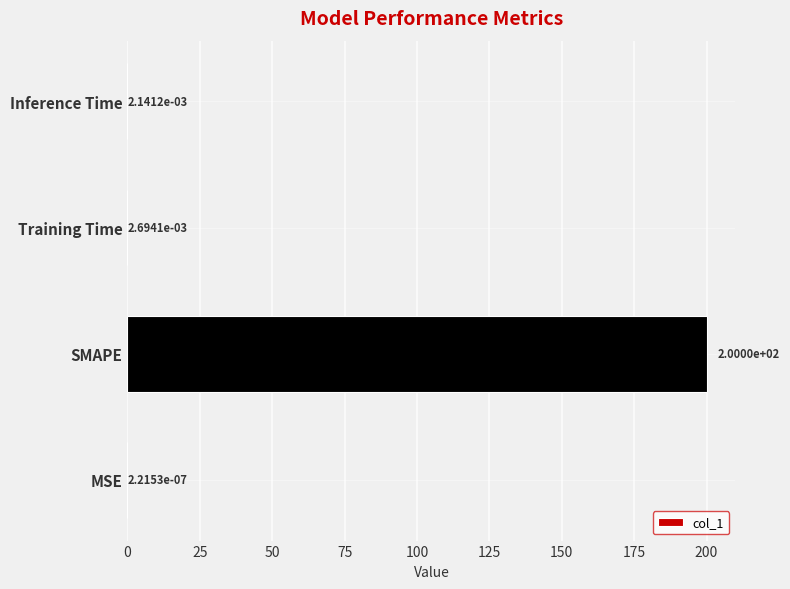

Are the bars grouped side by side (vs. stacked)?

No